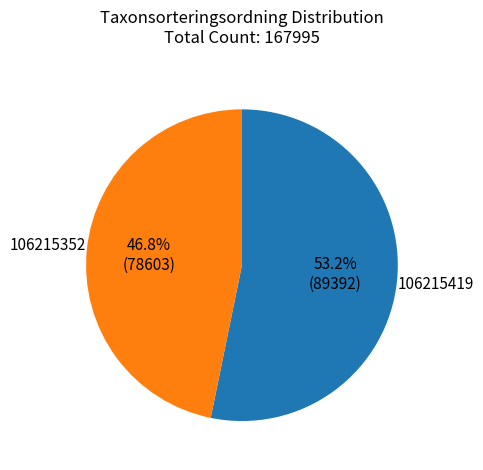

Combined, what portion of the pie is 106215419 and 106215352?

100.0%